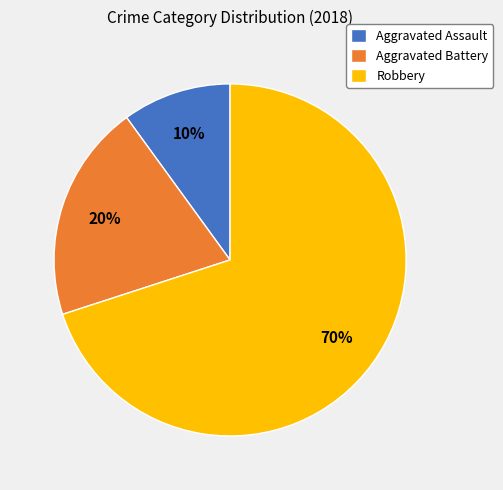

To the nearest percent, what is the average slice percentage?

33%